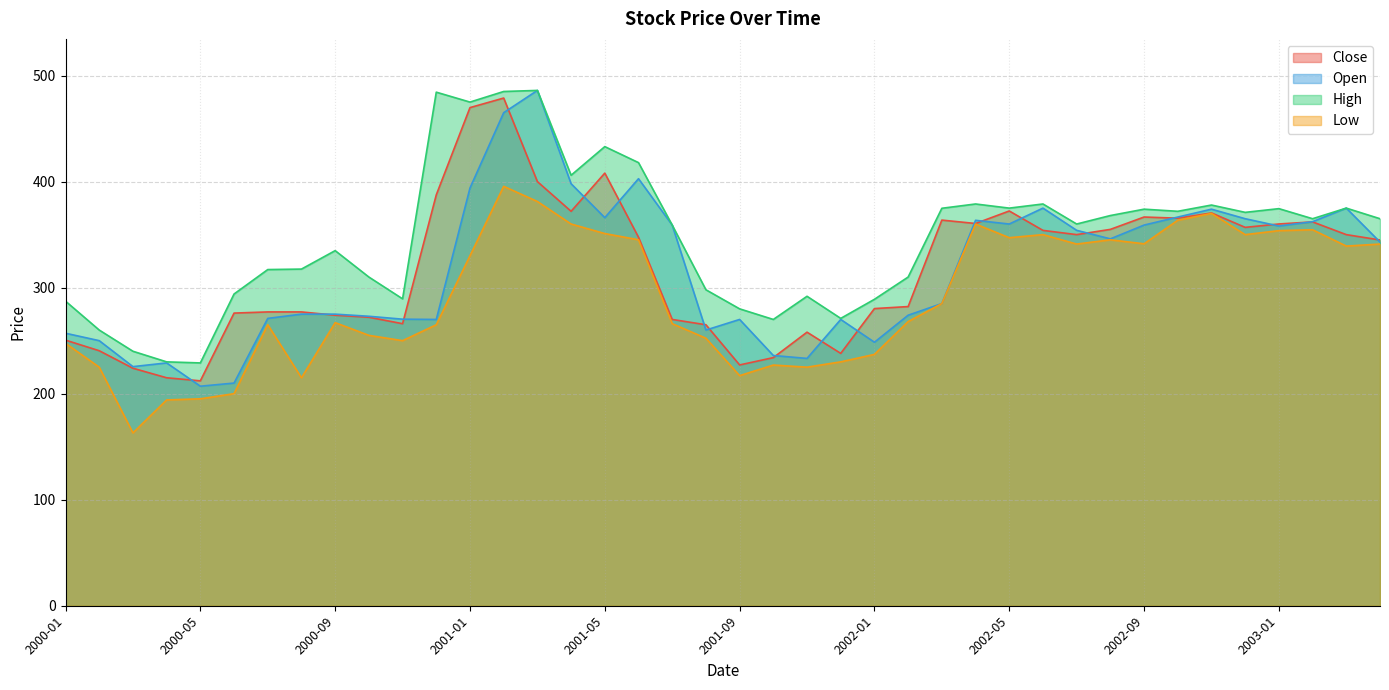

Which category has the highest value across all series?

2001-03